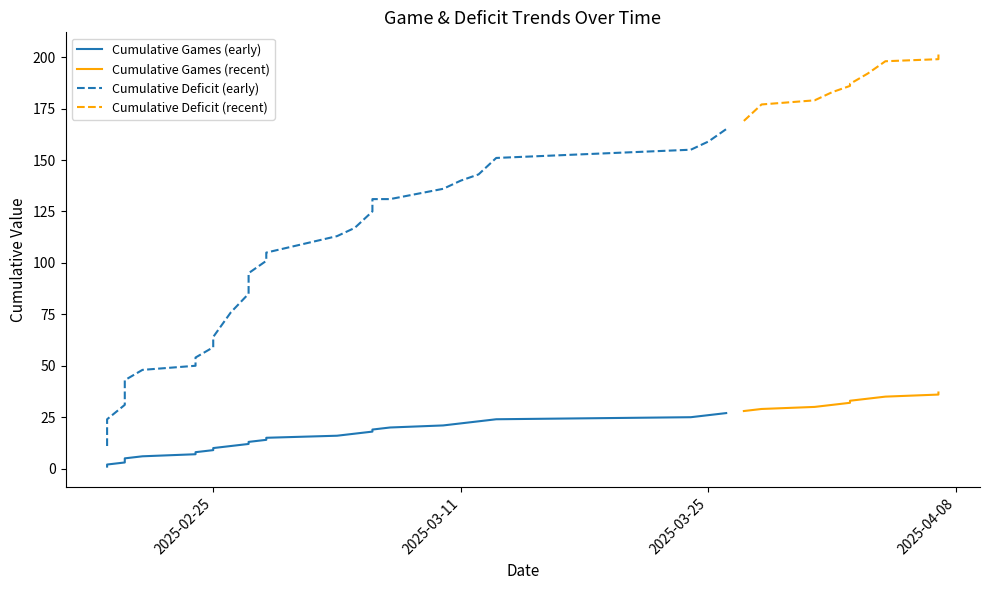

True or false: Cumulative Games and Cumulative Deficit cross at least once.

False